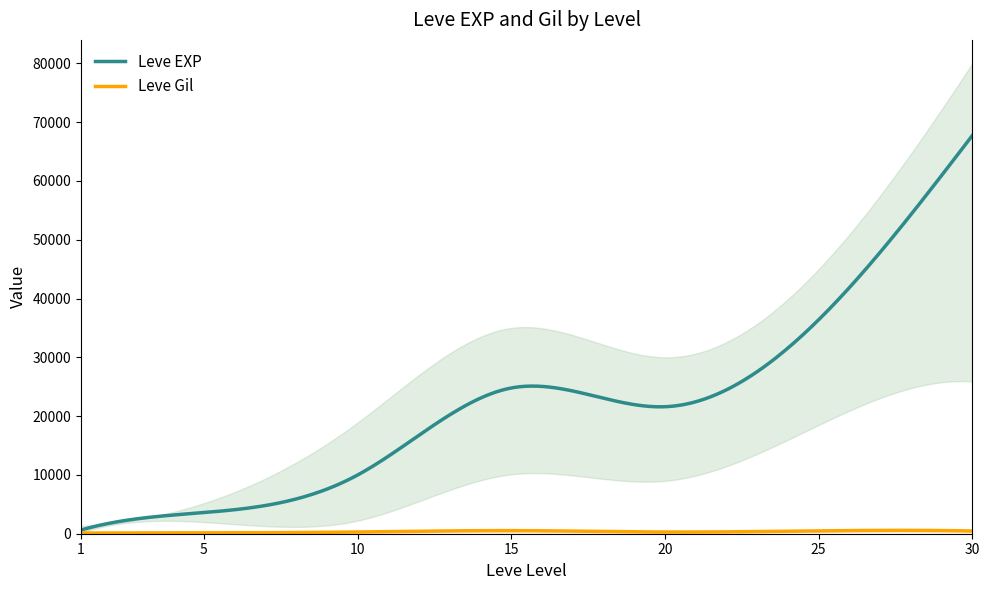

Reading left to right, list all the values displayed in this chart.

Leve EXP: 1=630	5=3600	10=9990	15=24790	20=21600	25=36390	30=67730
Leve Gil: 1=113	5=140	10=293	15=529	20=290	25=485	30=463